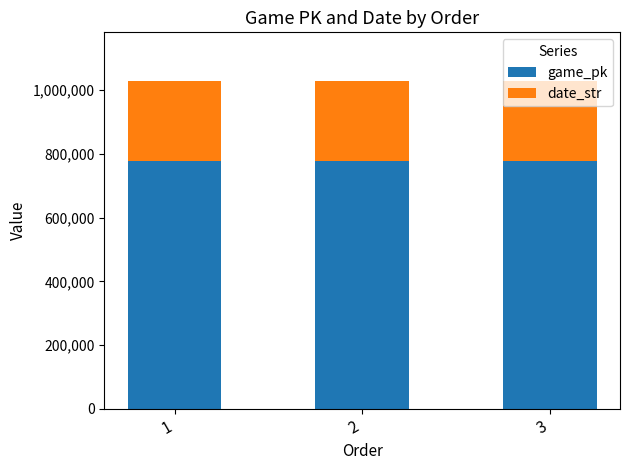

Does the chart contain any negative values?

No